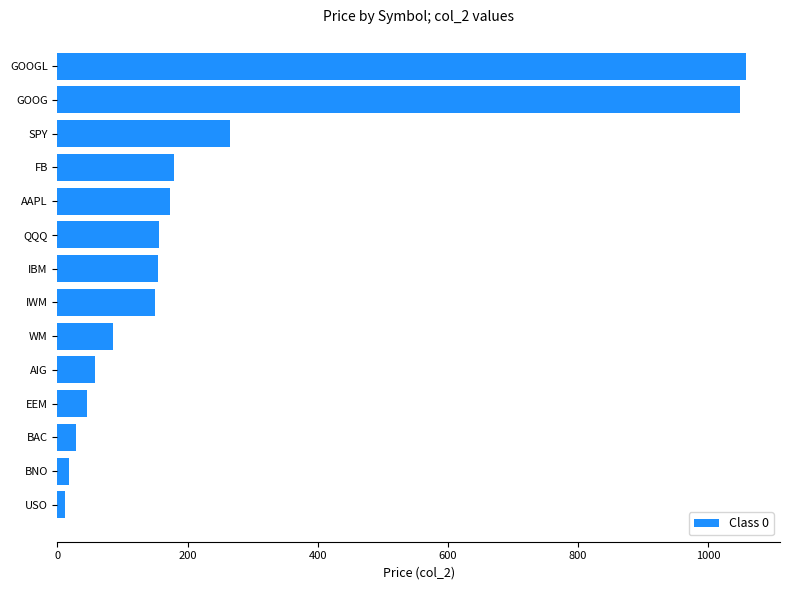

What is the difference between the second highest and minimum values?

1037.7